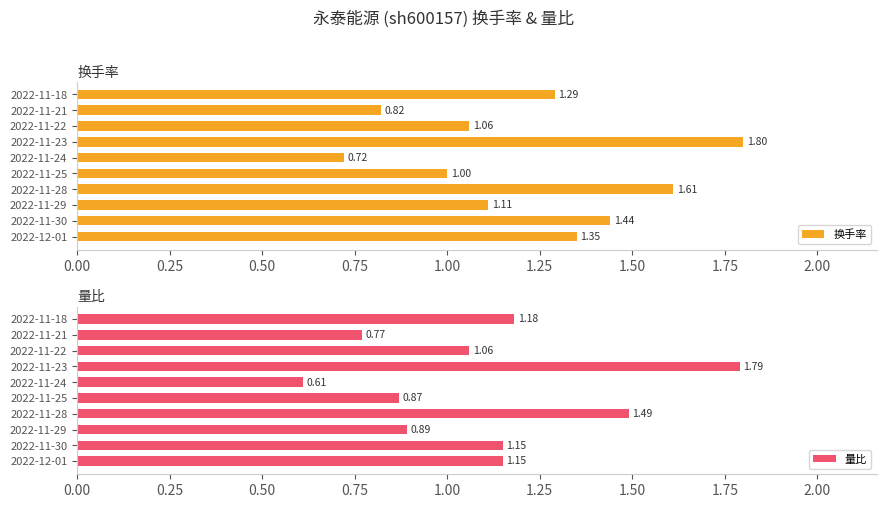

At how many categories does at least one series exceed 0?

10